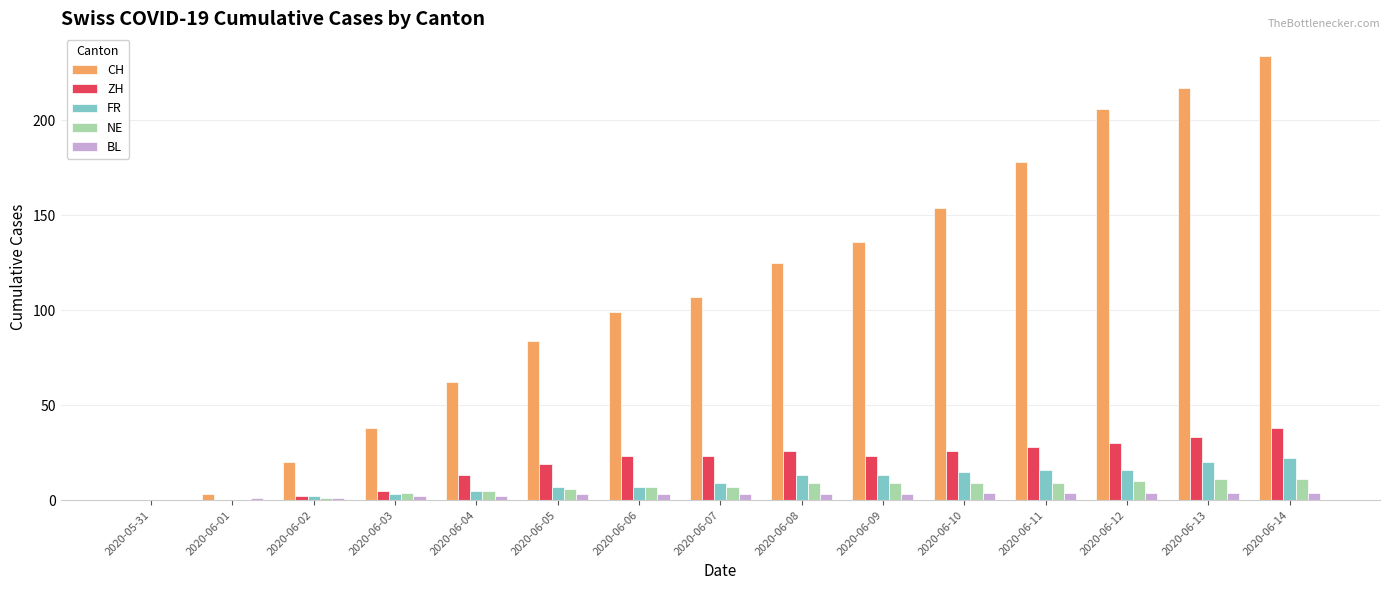

At which category is the sum across all series the highest?

2020-06-14